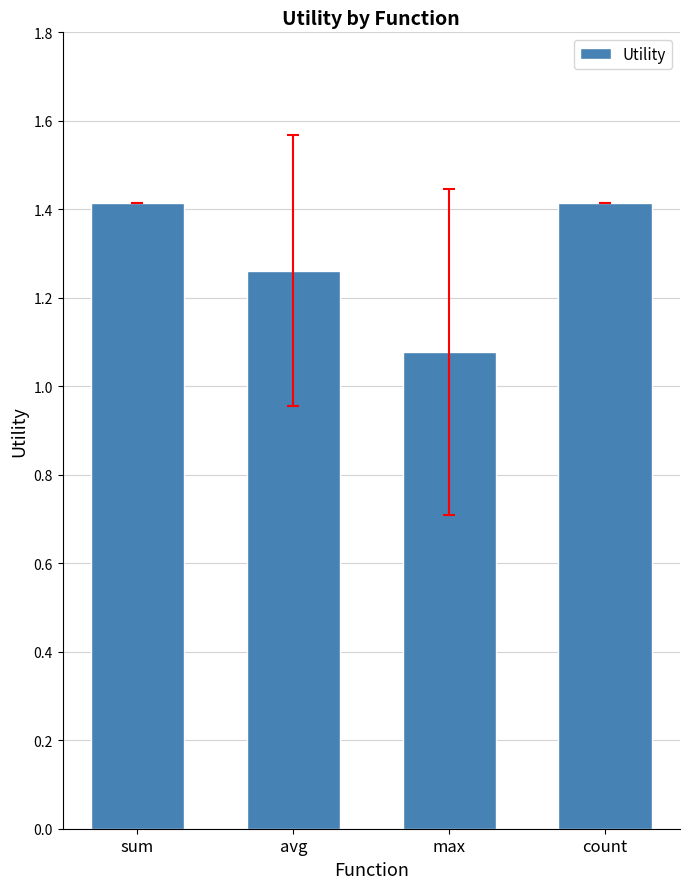

True or false: the data shows 1.4 at count.

True